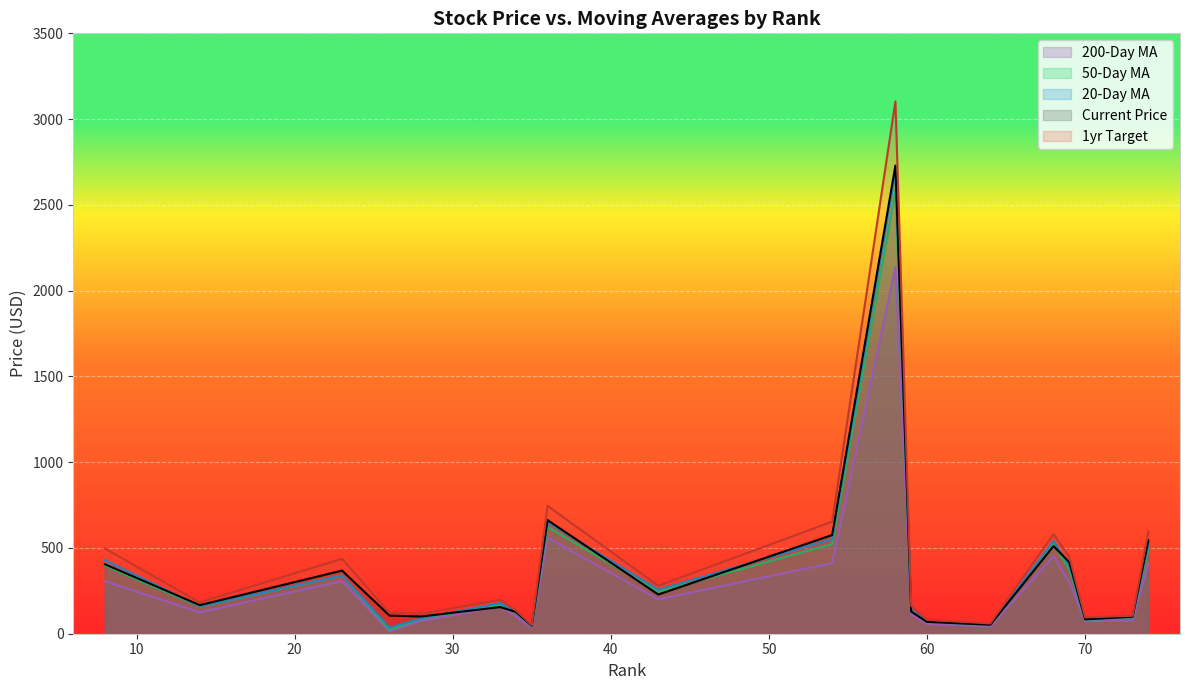

How many lines are shown in the chart?

5